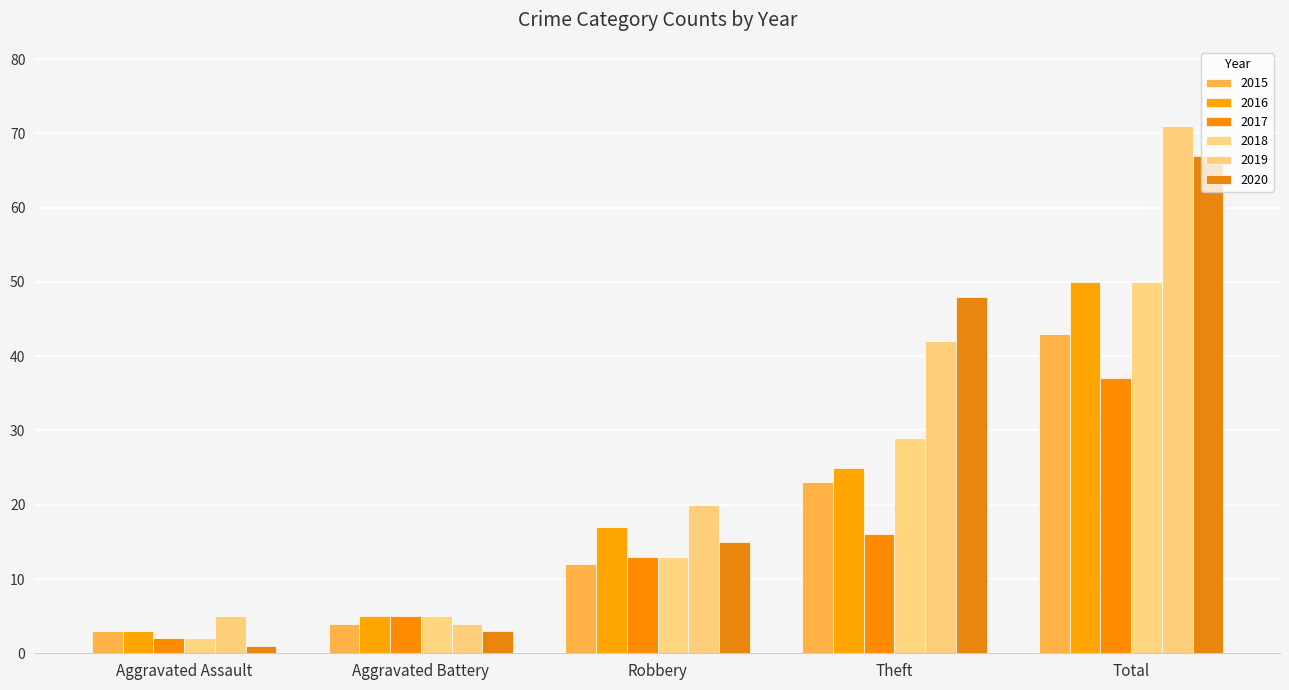

What is the difference between the maximum and minimum values in the 2015 series?

40